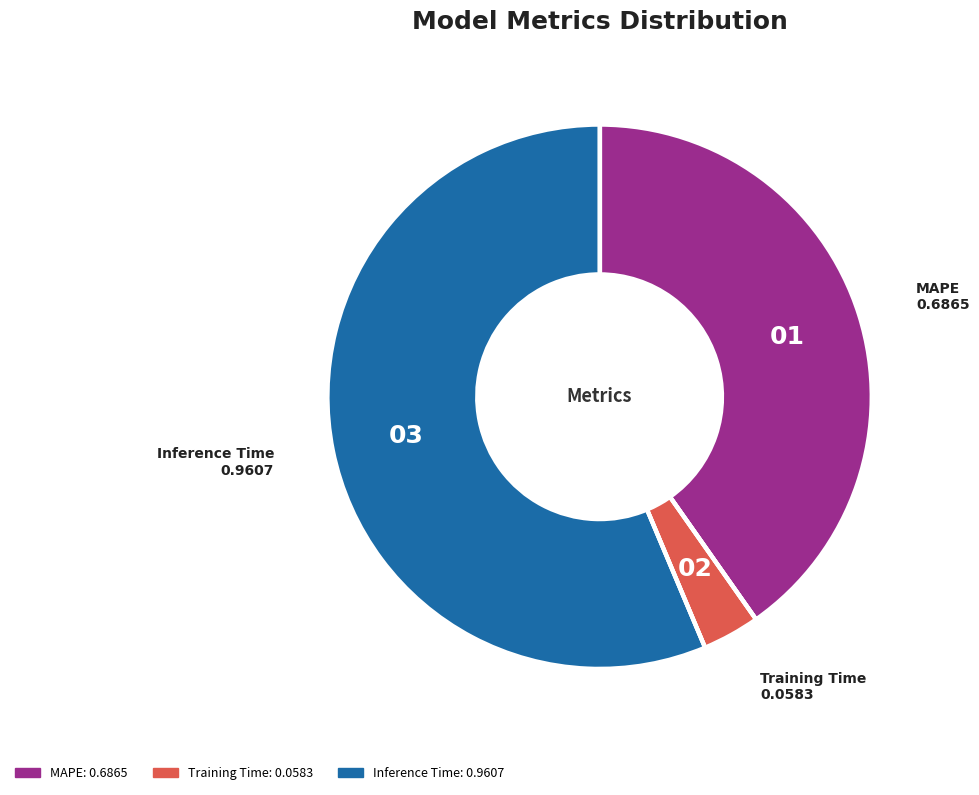

Do Training Time and MAPE together represent more than half of the pie?

No